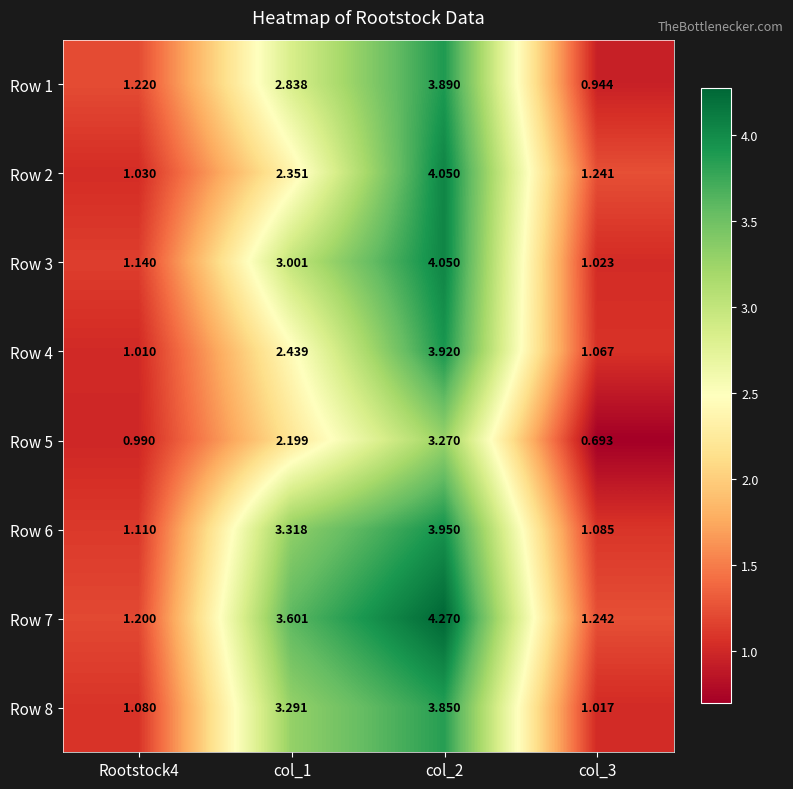

Is the value of Row 8 at col_2 greater than the value of Row 7 at col_2?

No